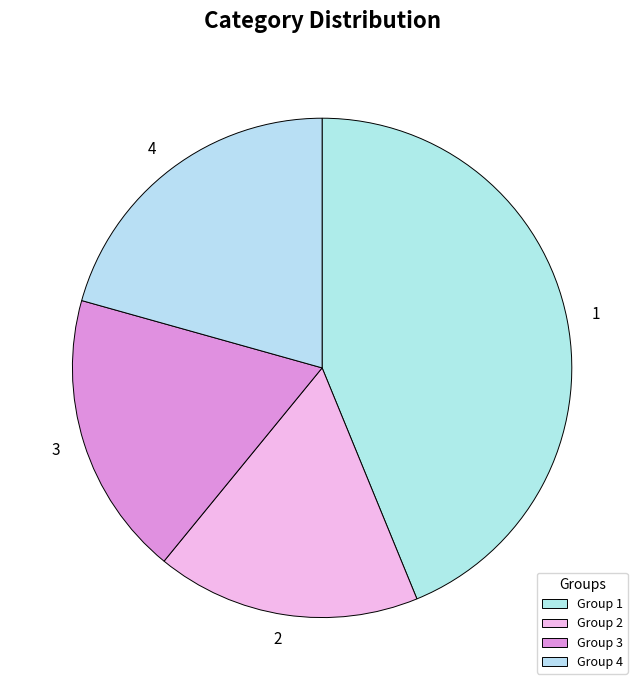

Combined, do 2 and 3 account for over 50%?

No